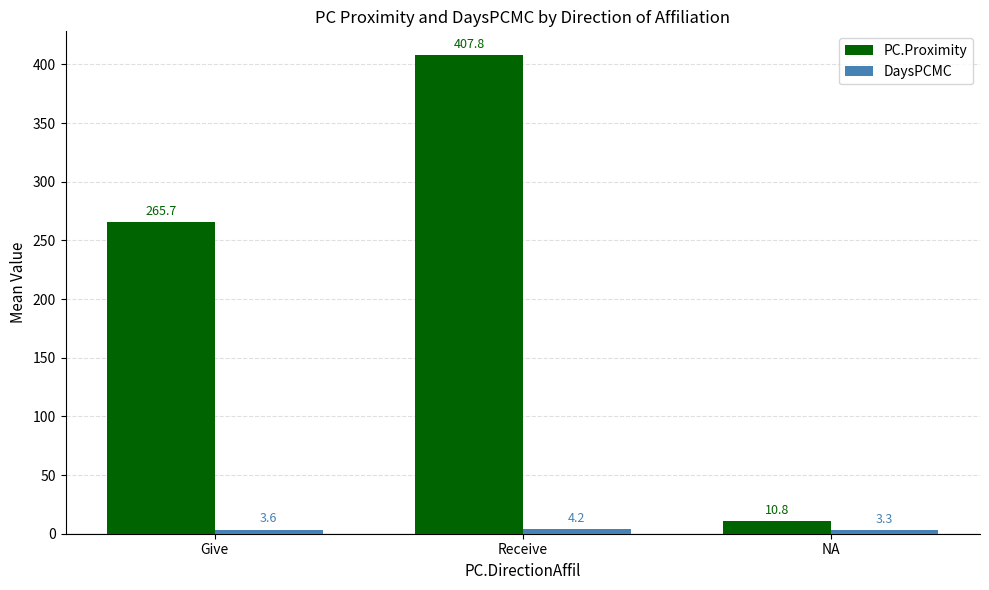

The value of PC.Proximity at Give is 171.9. True or false?

False